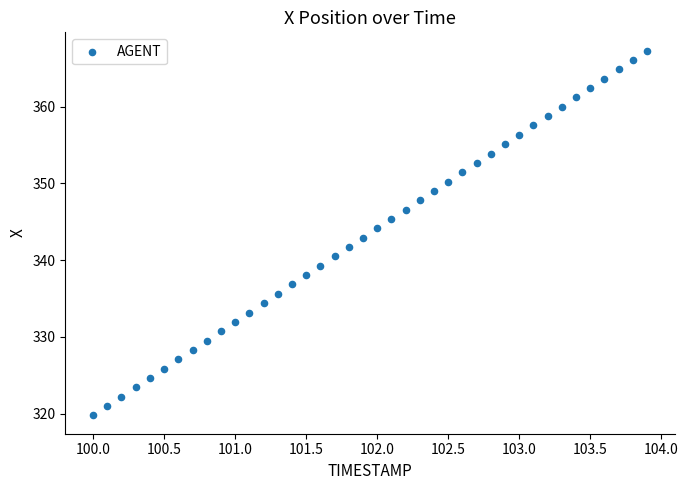

What is the range of Y values (max minus min)?

47.6